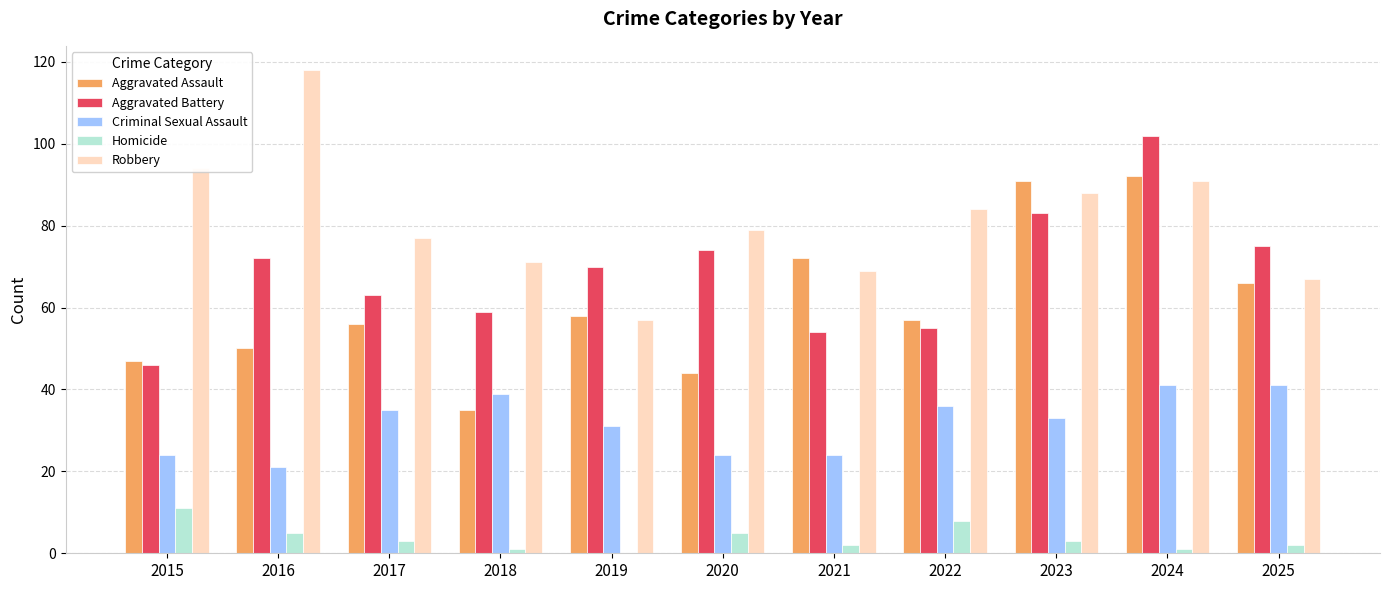

Count the number of data series in this chart.

5